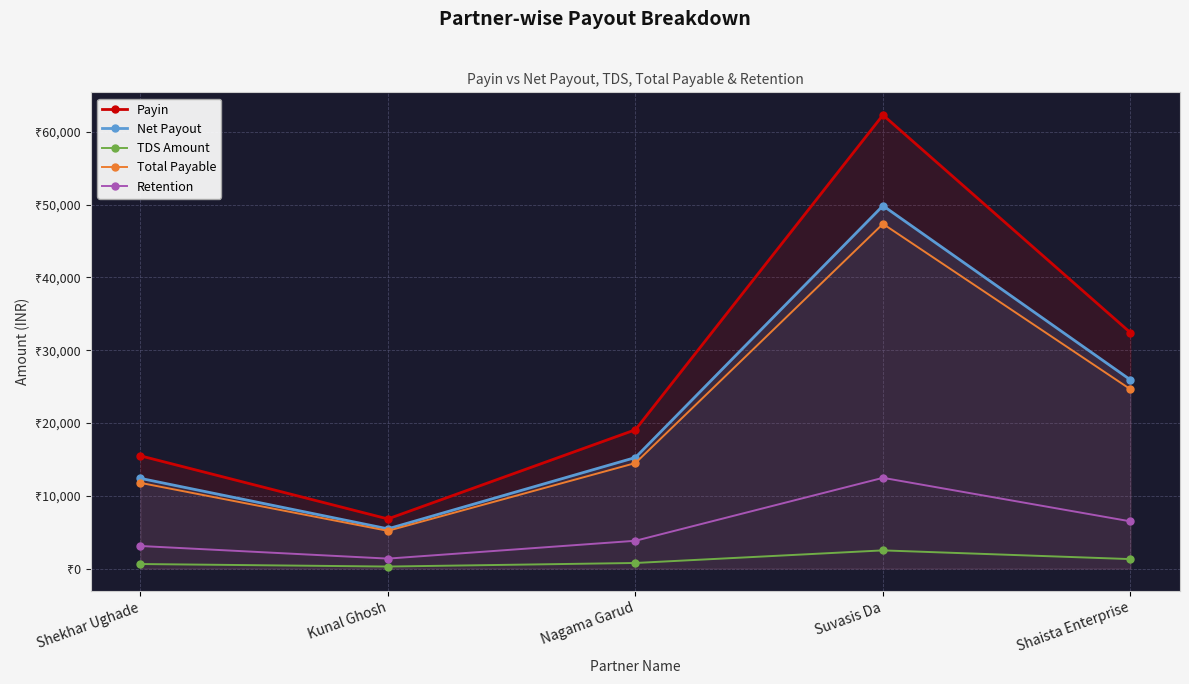

Read the Retention value at Nagama Garud, to the nearest 50.

3800